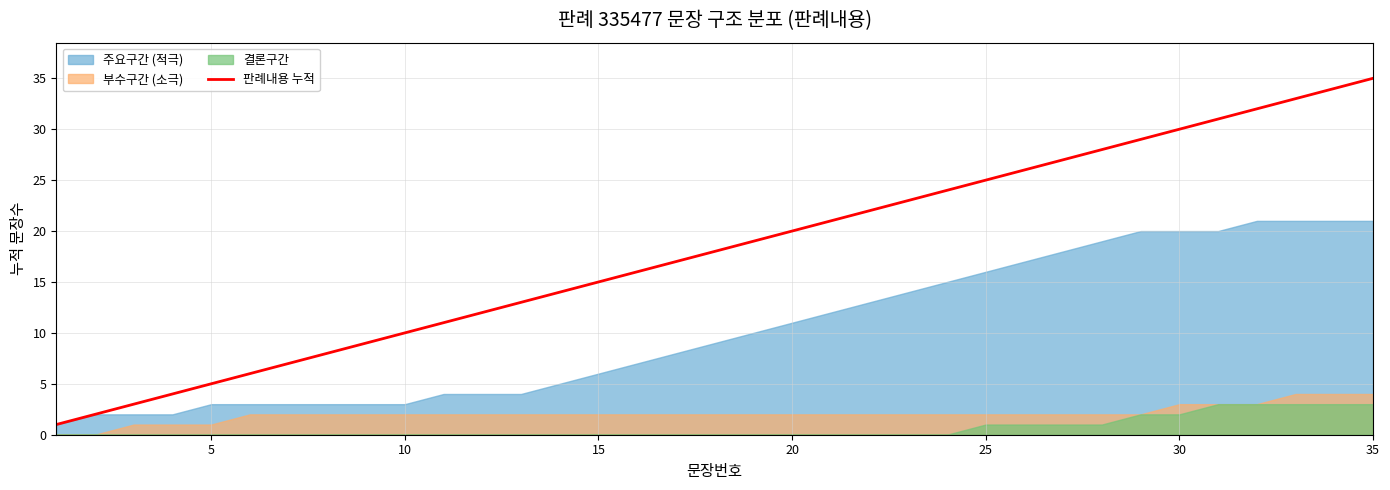

What is the average value?

18